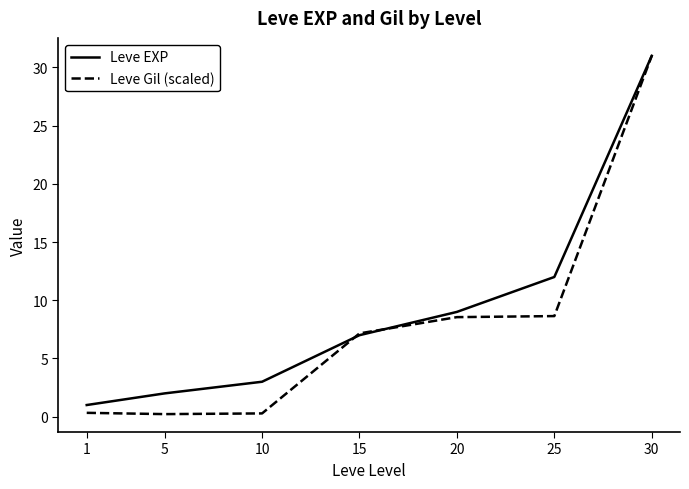

What is the greatest value displayed?

31.0